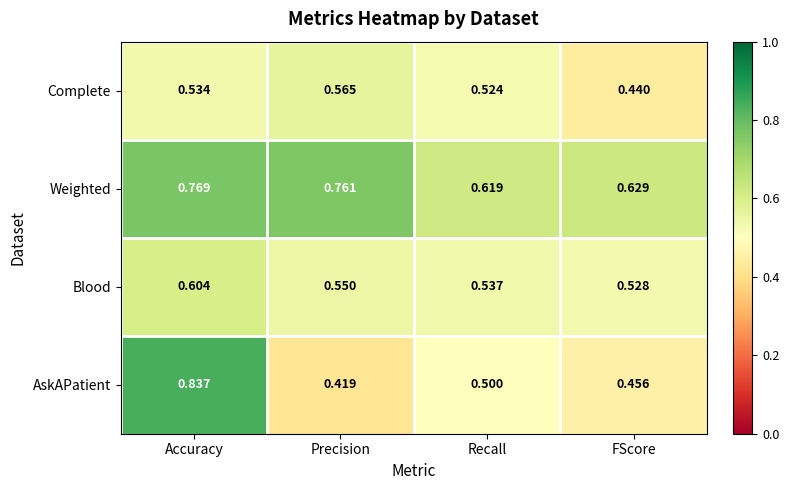

At which category does the chart reach its minimum across all series?

Precision